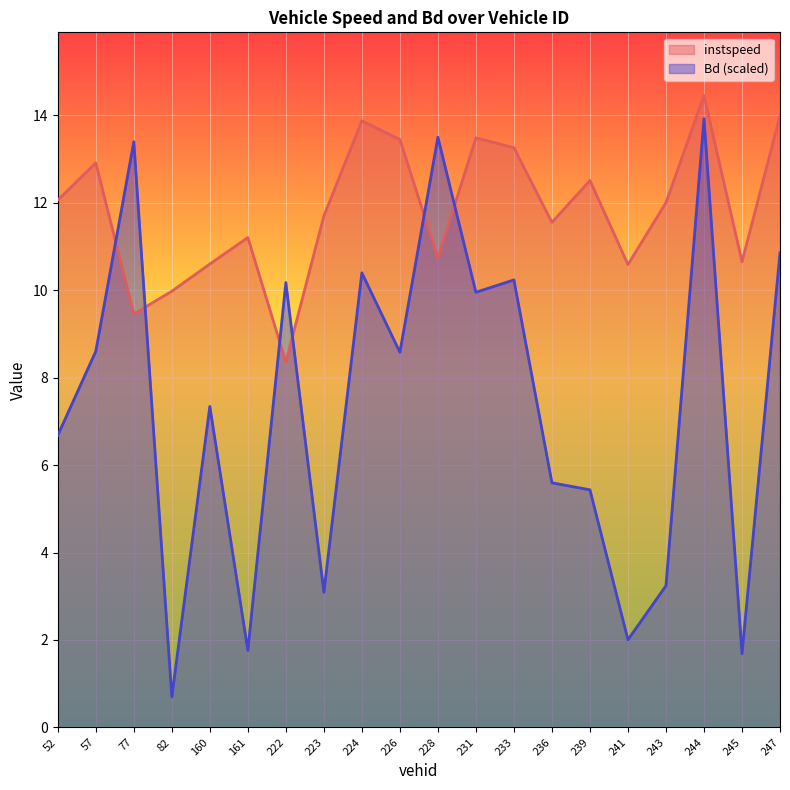

Reading left to right, transcribe all the data shown in this chart.

instspeed: 52.0=12.1	57.0=12.9	77.0=9.5	82.0=10.0	160.0=10.6	161.0=11.2	222.0=8.4	223.0=11.7	224.0=13.9	226.0=13.5	228.0=10.7	231.0=13.5	233.0=13.3	236.0=11.6	239.0=12.5	241.0=10.6	243.0=12.0	244.0=14.5	245.0=10.7	247.0=14.0
Bd: 52.0=6.7	57.0=8.6	77.0=13.4	82.0=0.7	160.0=7.3	161.0=1.8	222.0=10.2	223.0=3.1	224.0=10.4	226.0=8.6	228.0=13.5	231.0=10.0	233.0=10.2	236.0=5.6	239.0=5.4	241.0=2.0	243.0=3.2	244.0=13.9	245.0=1.7	247.0=10.9